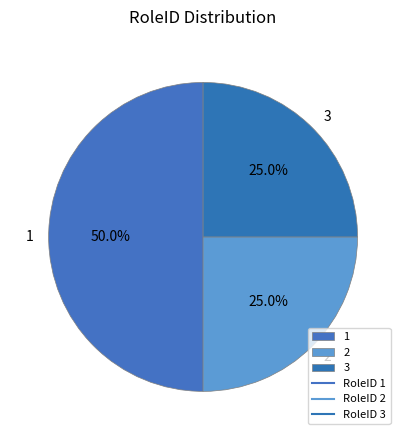

What percentage is NOT represented by 1?

50.0%